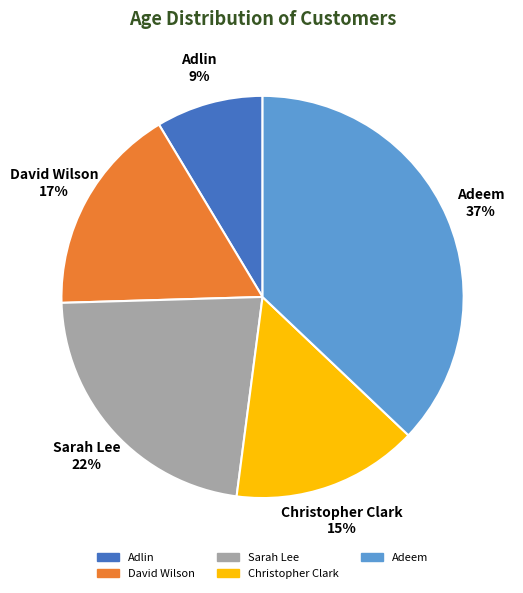

How many segments does this pie chart have?

5